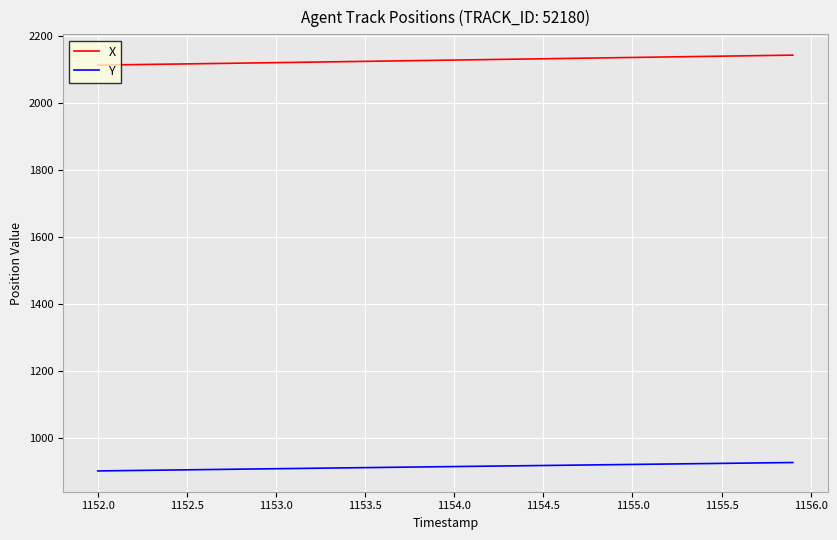

What is the average value of the Y series?

914.9